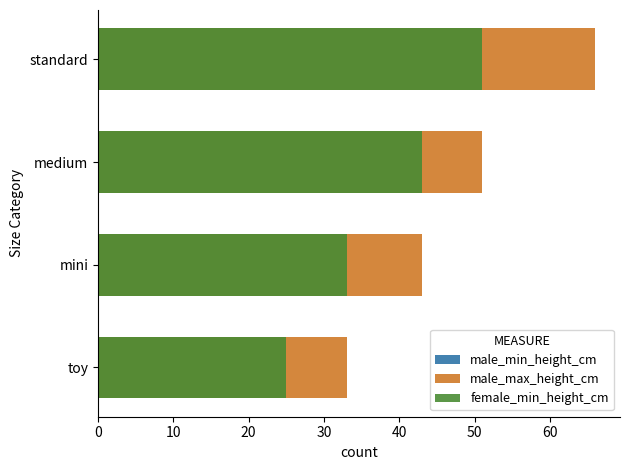

Where does the male_min_height_cm series first go above 43?

standard